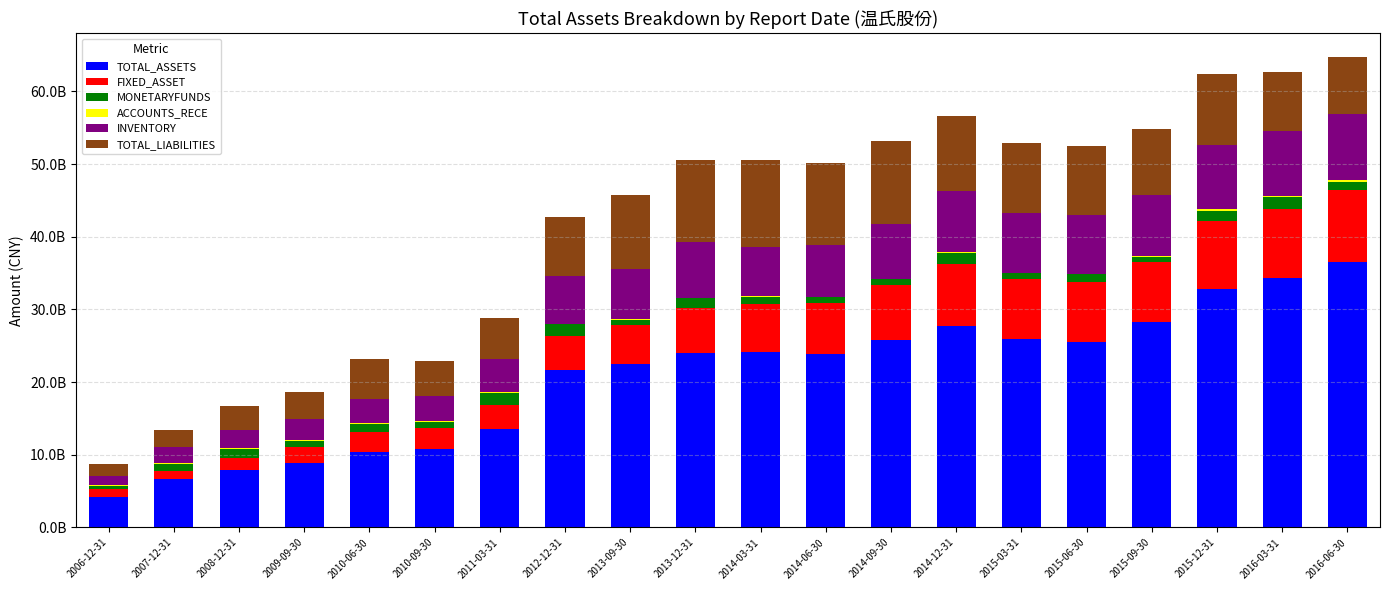

Are the bars horizontal?

No